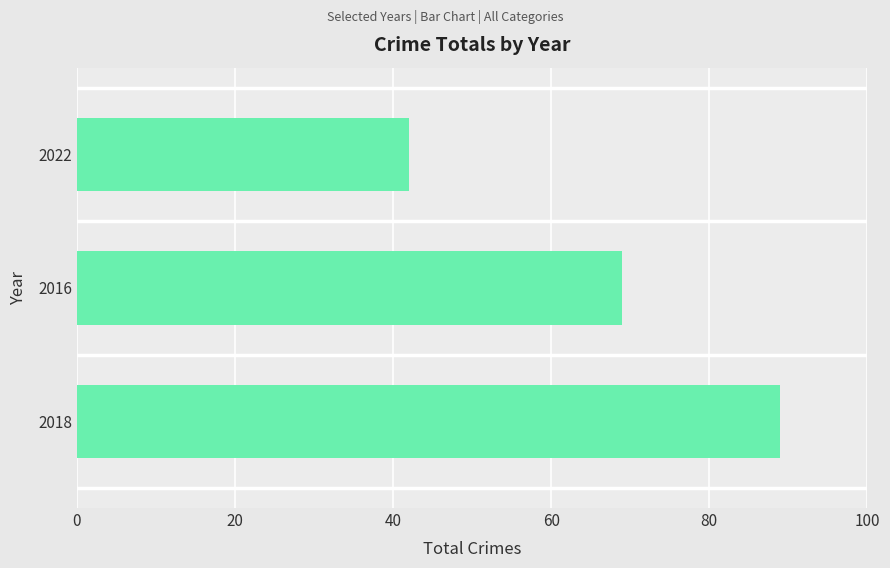

What is the greatest value displayed?

89